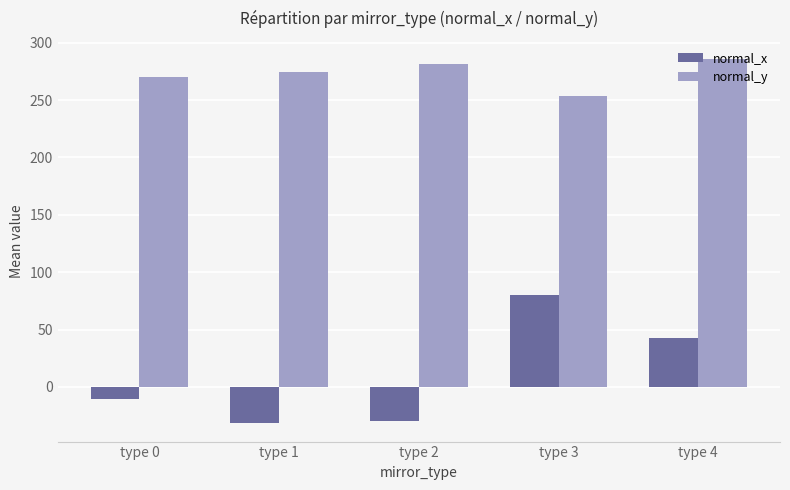

Is it true that normal_y equals 57.3 at type 4?

False